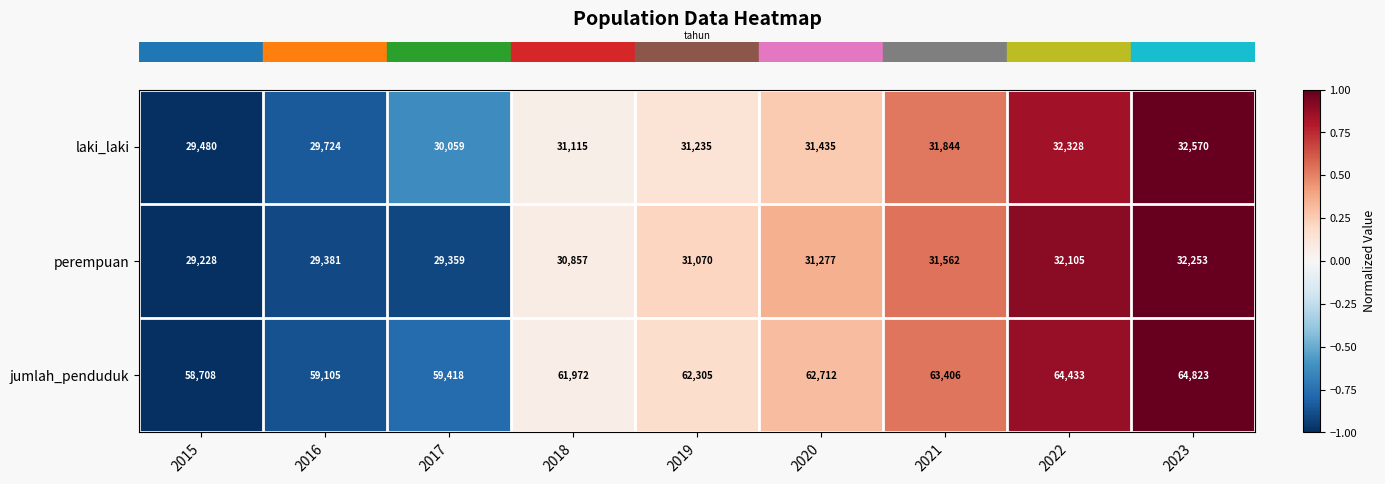

At which category does the chart reach its minimum across all series?

2015